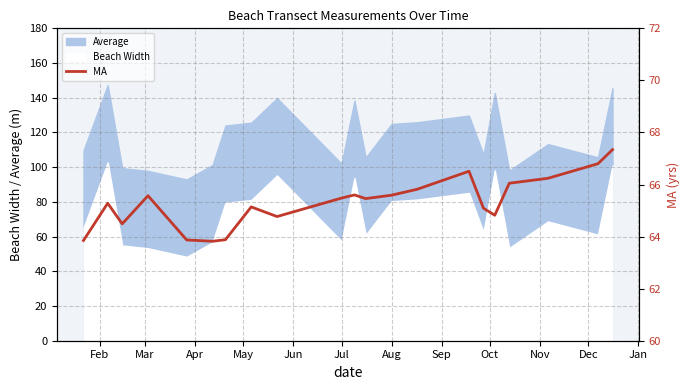

What is the greatest value displayed?

67.3